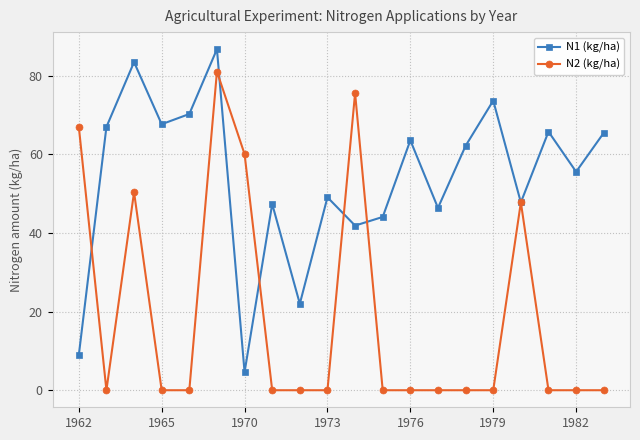

In N1 (kg/ha), how many points are lower than both neighbors (excluding endpoints)?

7